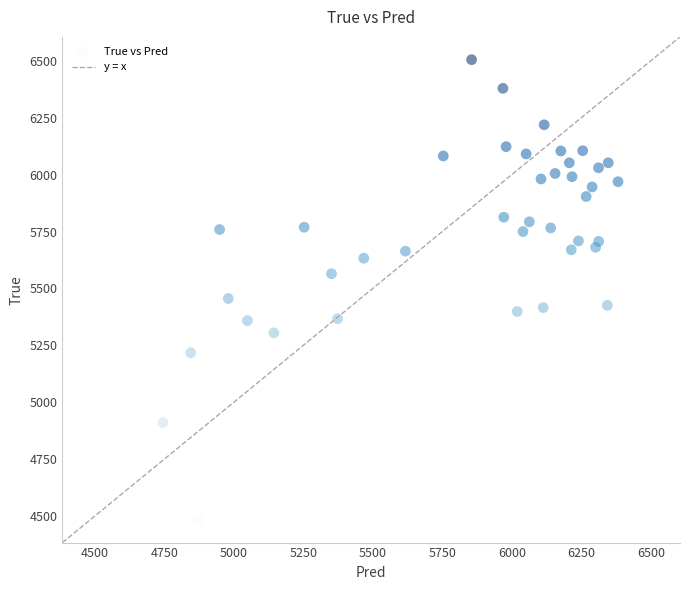

What is the range of Y values (max minus min)?

2021